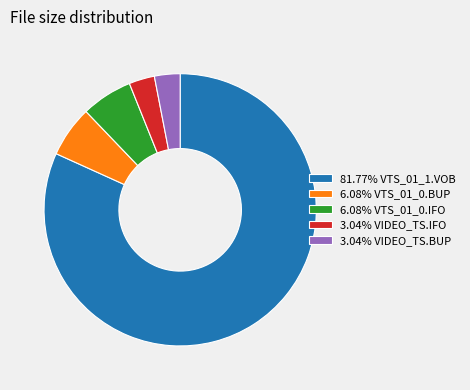

Is there any slice that represents more than half of the pie?

Yes